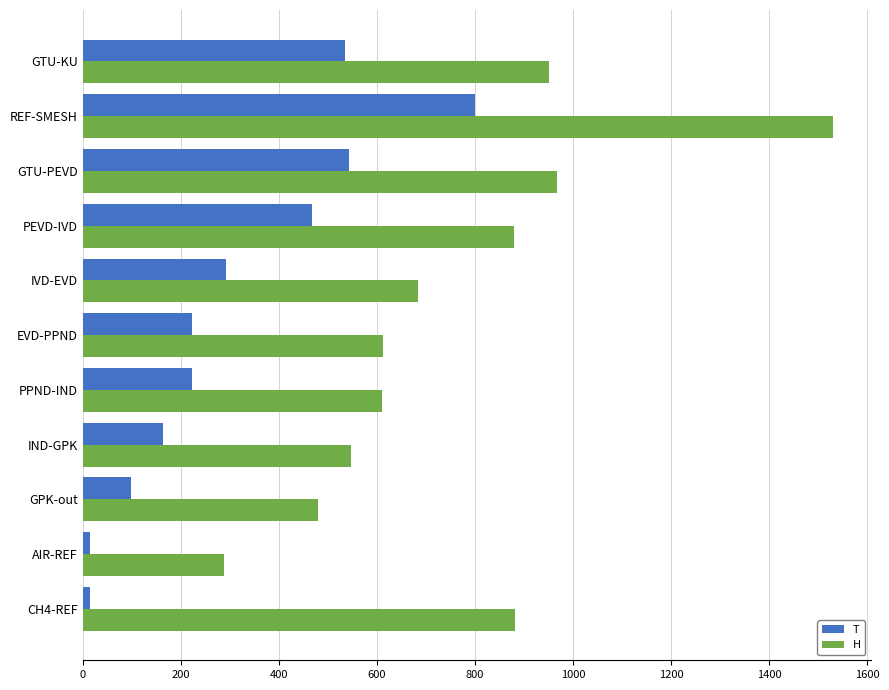

What is the approximate value of H at GPK-out?

479.0